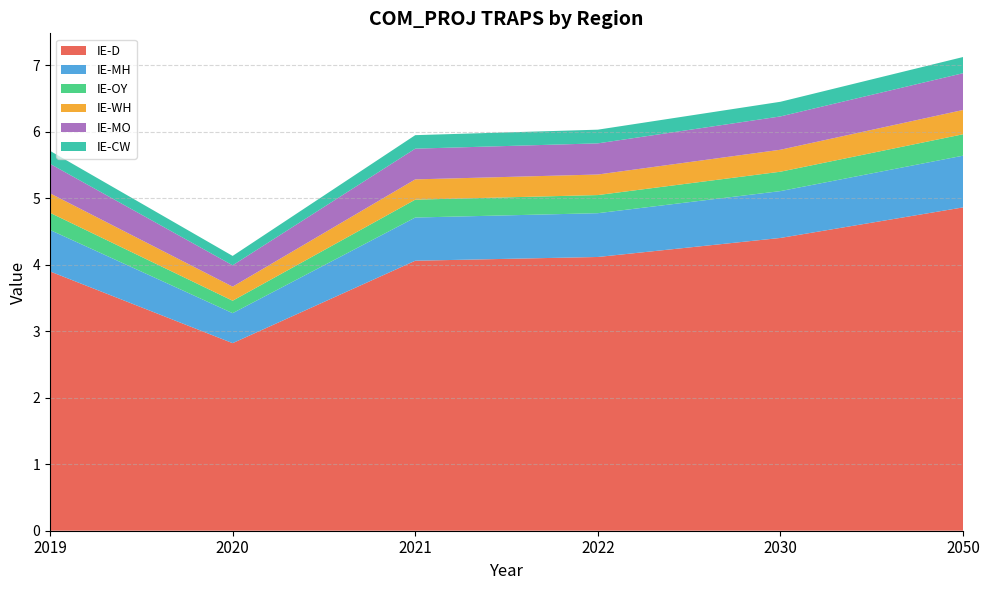

Reading left to right, what are all the values shown in this chart?

IE-D: 3.9	2.8	4.1	4.1	4.4	4.9
IE-MH: 0.6	0.5	0.6	0.7	0.7	0.8
IE-OY: 0.3	0.2	0.3	0.3	0.3	0.3
IE-WH: 0.3	0.2	0.3	0.3	0.3	0.4
IE-MO: 0.4	0.3	0.5	0.5	0.5	0.6
IE-CW: 0.2	0.1	0.2	0.2	0.2	0.2